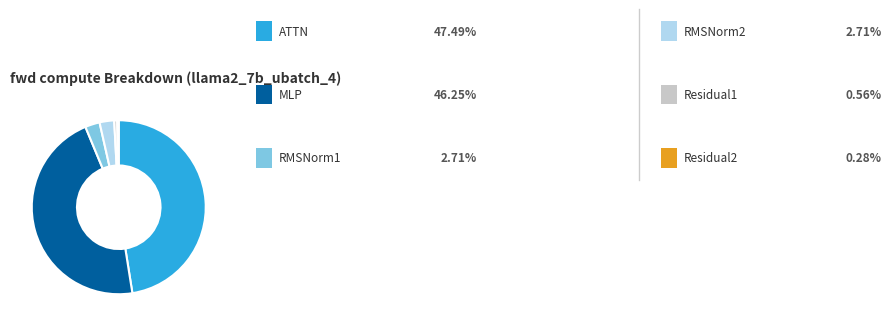

Is there any slice that represents more than half of the pie?

No